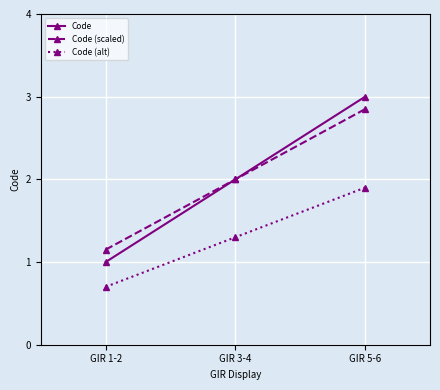

What is the label of the 1st point from the right?

GIR 5-6